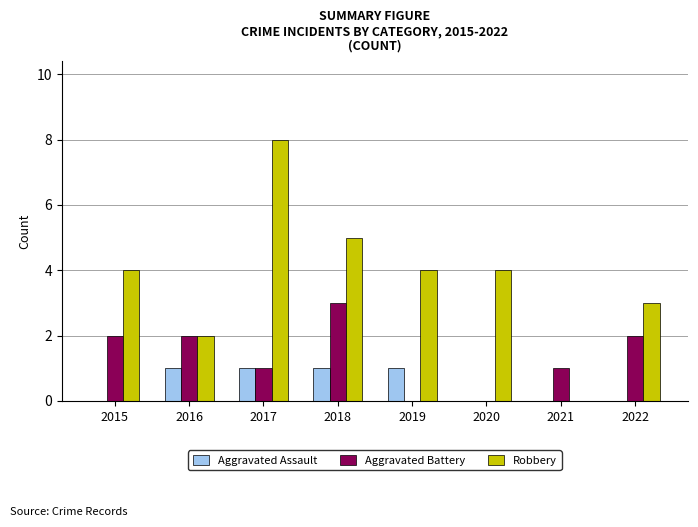

What is the total value across all series at 2017?

10